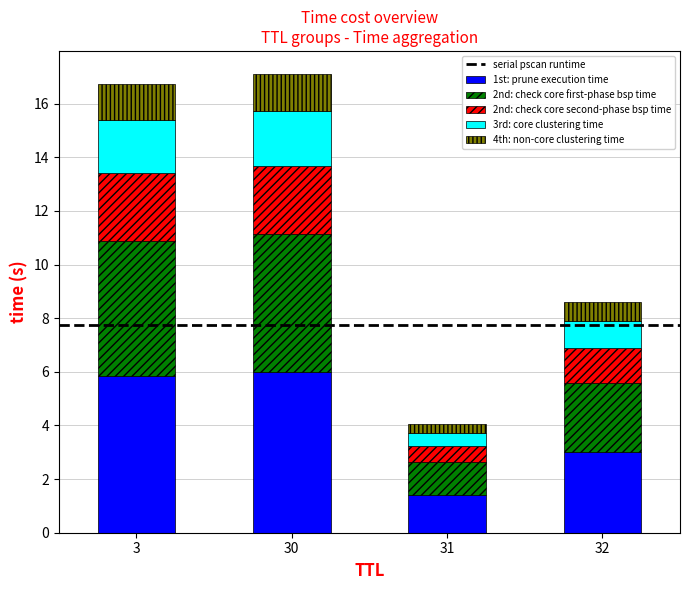

True or false: 1st: prune execution time has a value of 6.0 at 30.

True